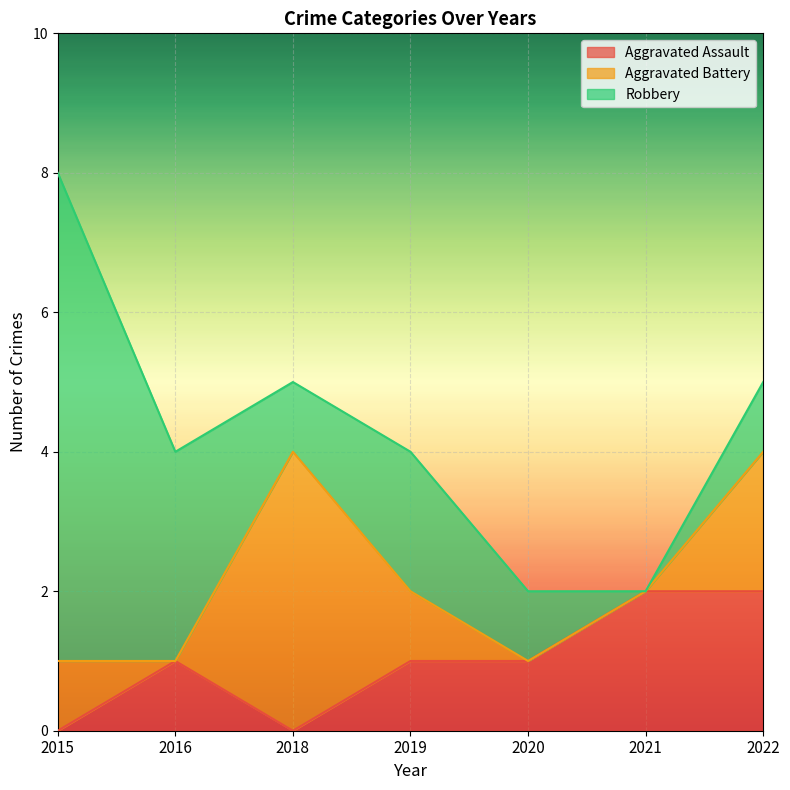

What is the sum of the Robbery values at 2021 and 2020?

1